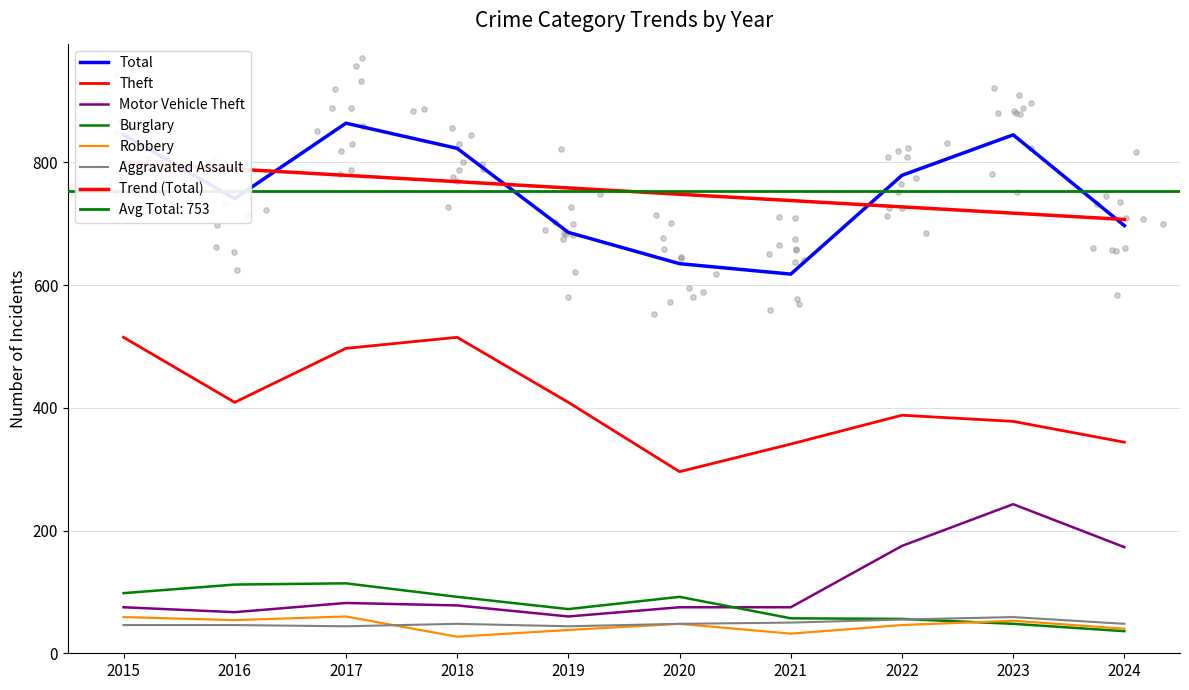

At which category is the sum across all series the highest?

2017